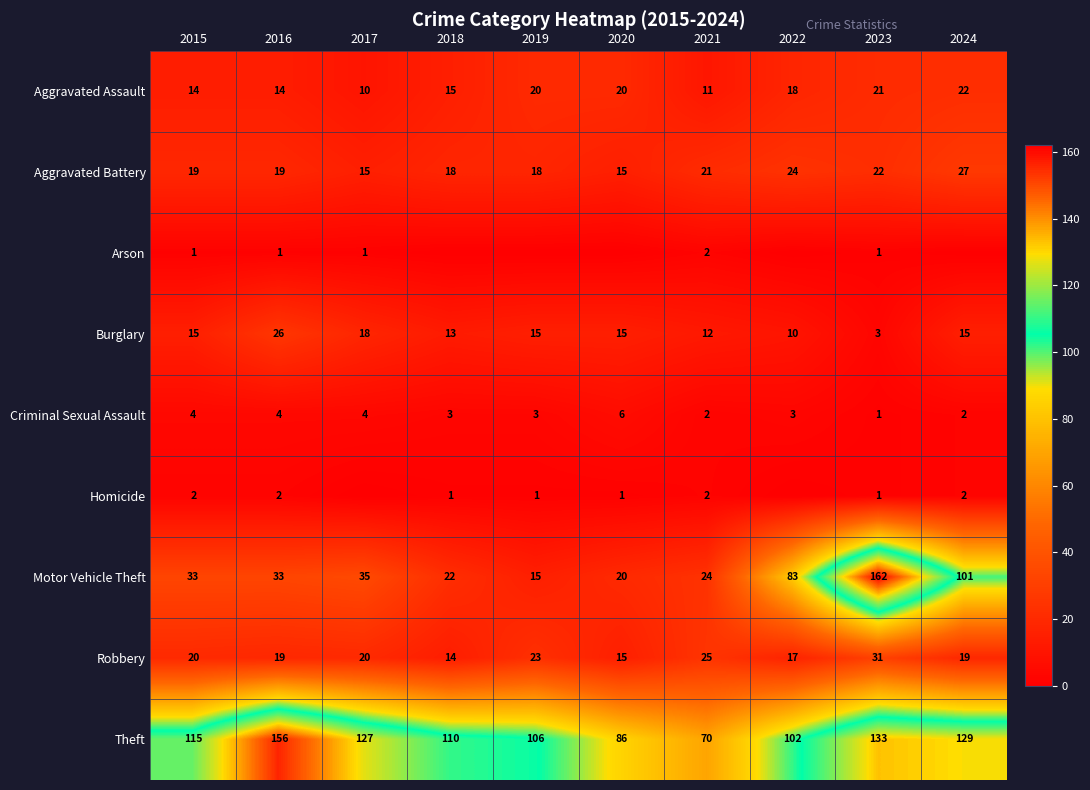

Which has a higher value, 2016 or 2017?

2016